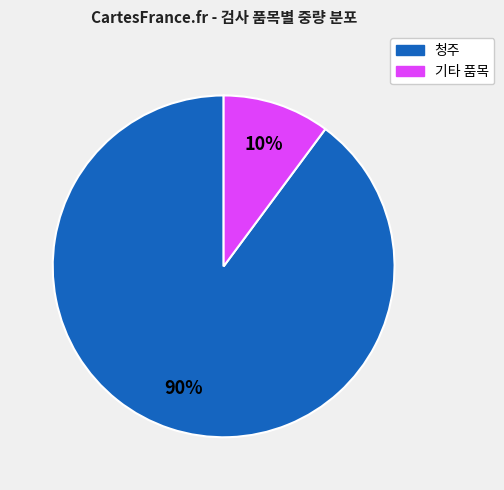

To the nearest percent, what is the average slice percentage?

50%